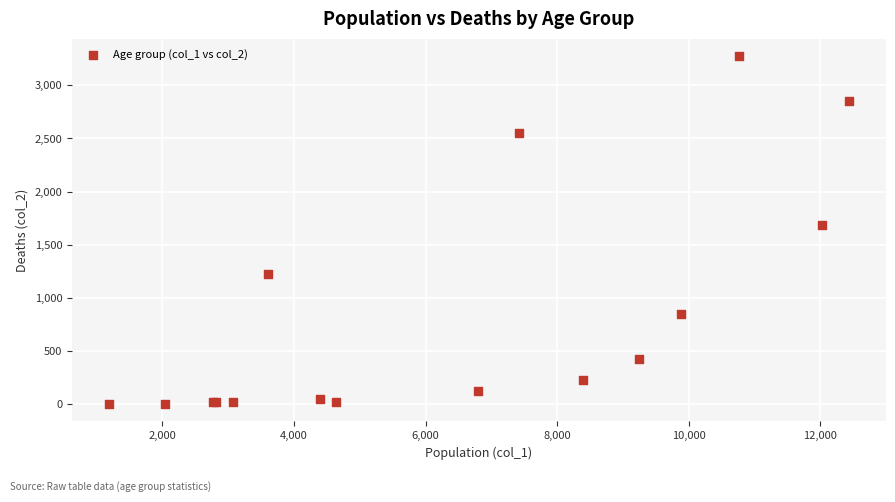

What Y value in the scatter plot is closest to 1638?

1690